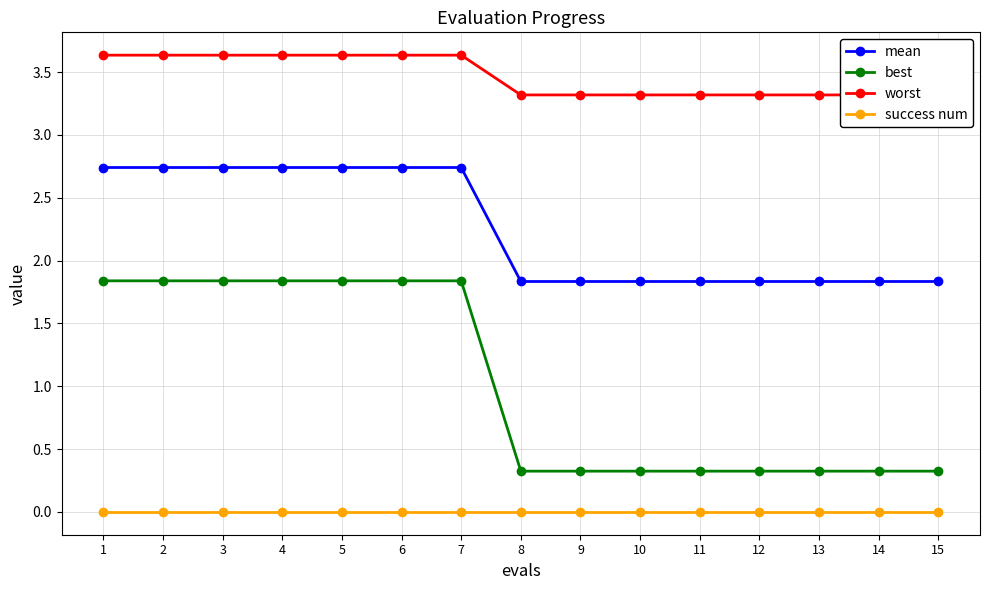

What is the value of the mean point at the 1st from the left?

2.7